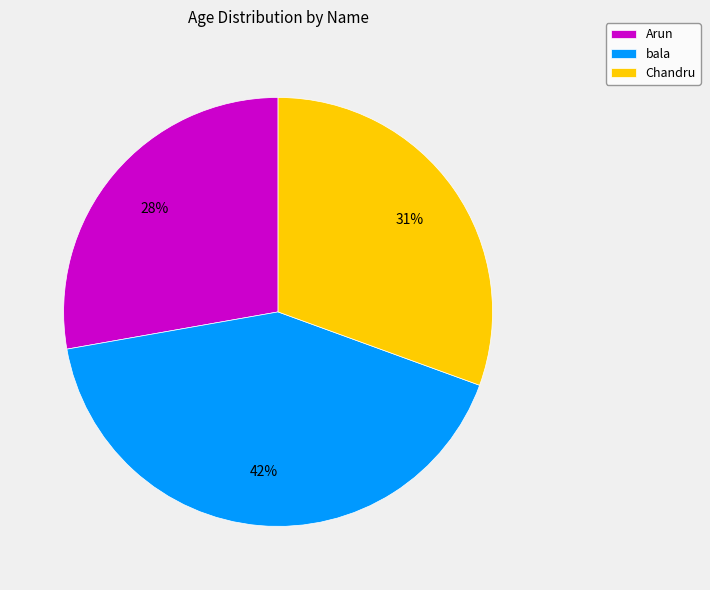

Is there a majority slice in this chart?

No